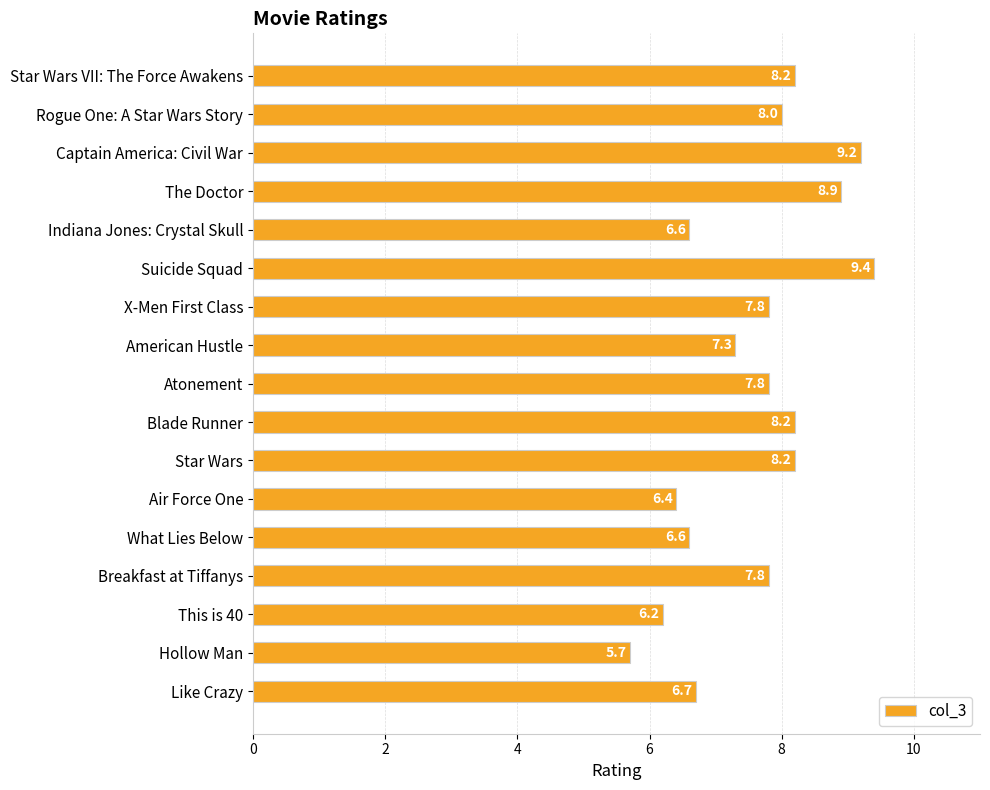

Is it true that the value at Hollow Man is 1.5?

False